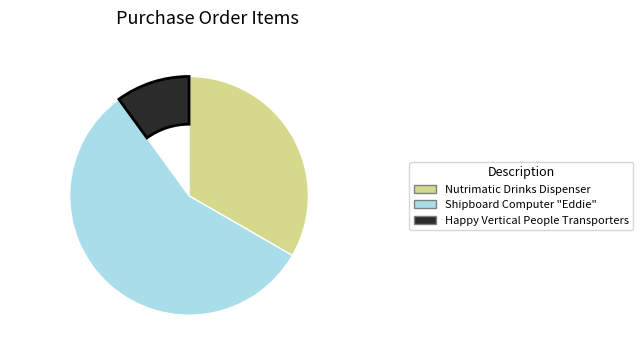

True or false: Nutrimatic Drinks Dispenser accounts for 46% of the total.

False